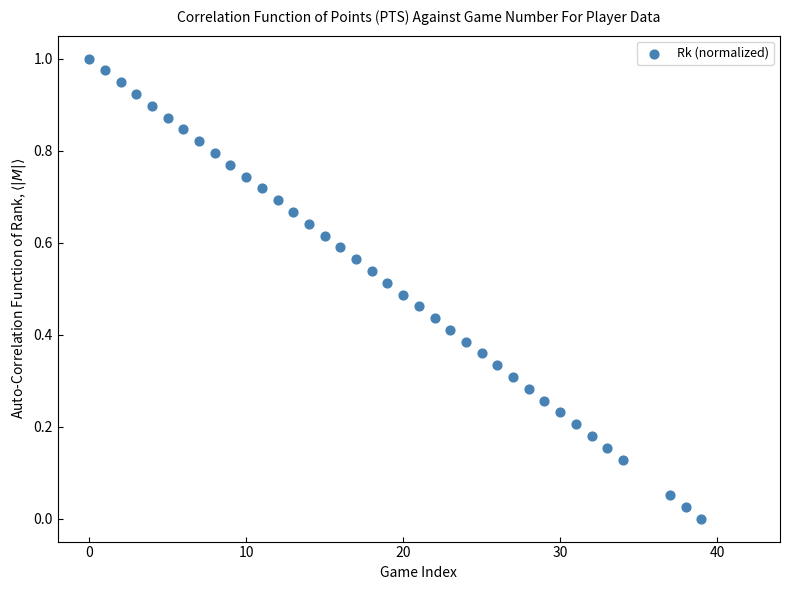

What is the range of X values (max minus min)?

39.0